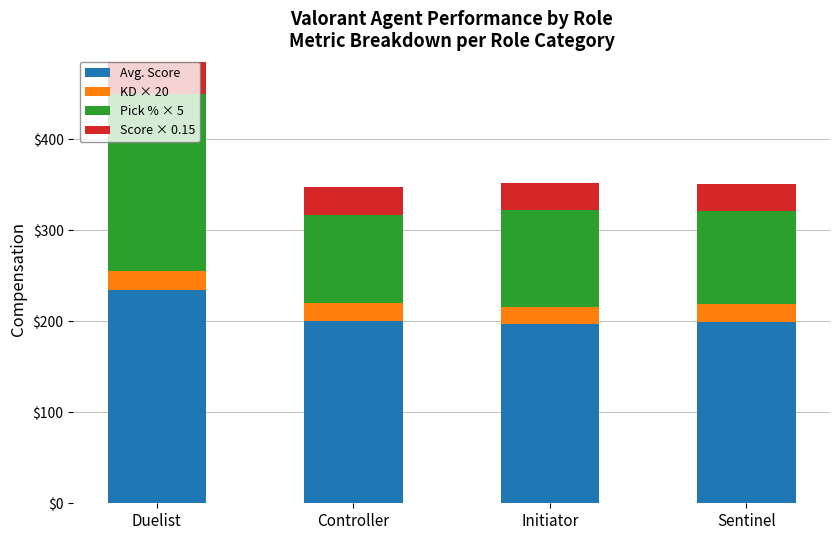

Count the number of data series in this chart.

4